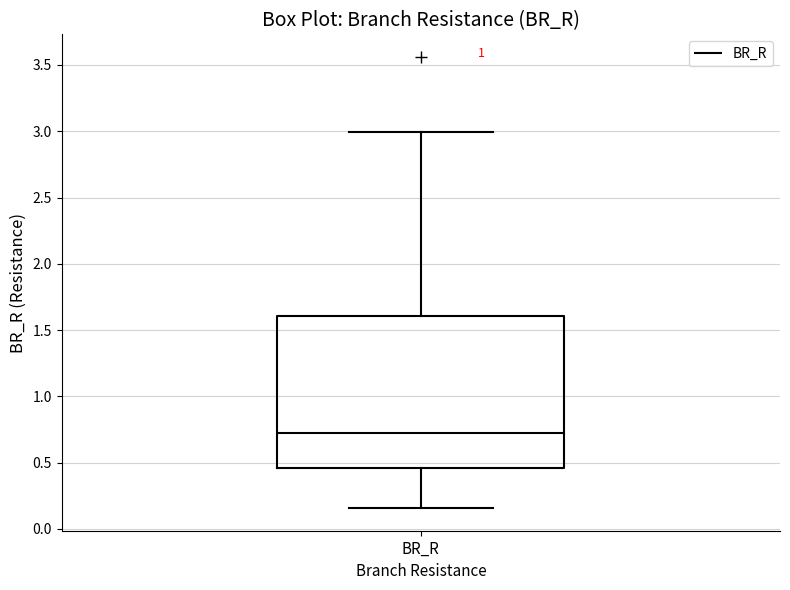

Read this box plot against the y-axis: the position of the median line, the range covered by the box, and the ends of both whiskers. The values are not printed on the chart, so give them approximately, as read against the axis.

median 0.75, box 0.45 to 1.60, whiskers 0.15 to 3.00